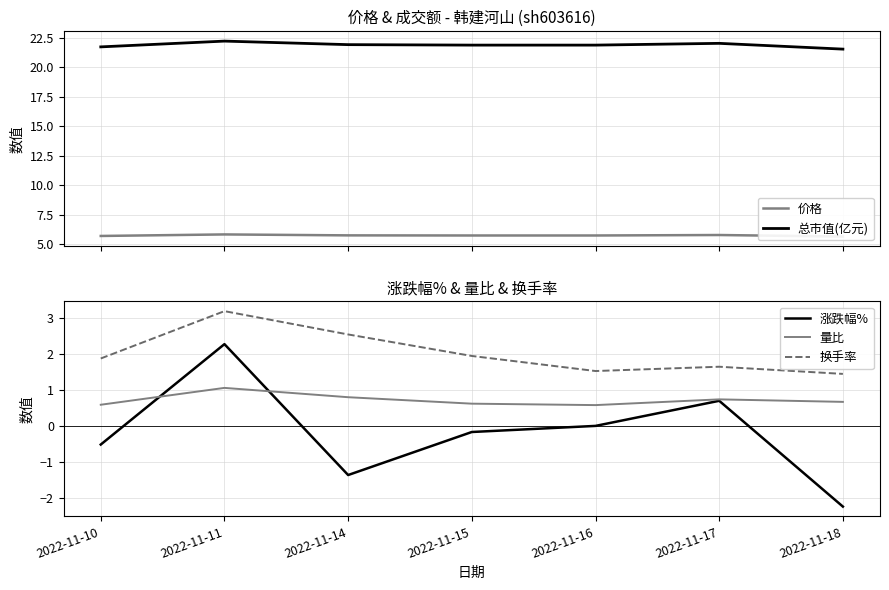

How many lines are shown in the chart?

5